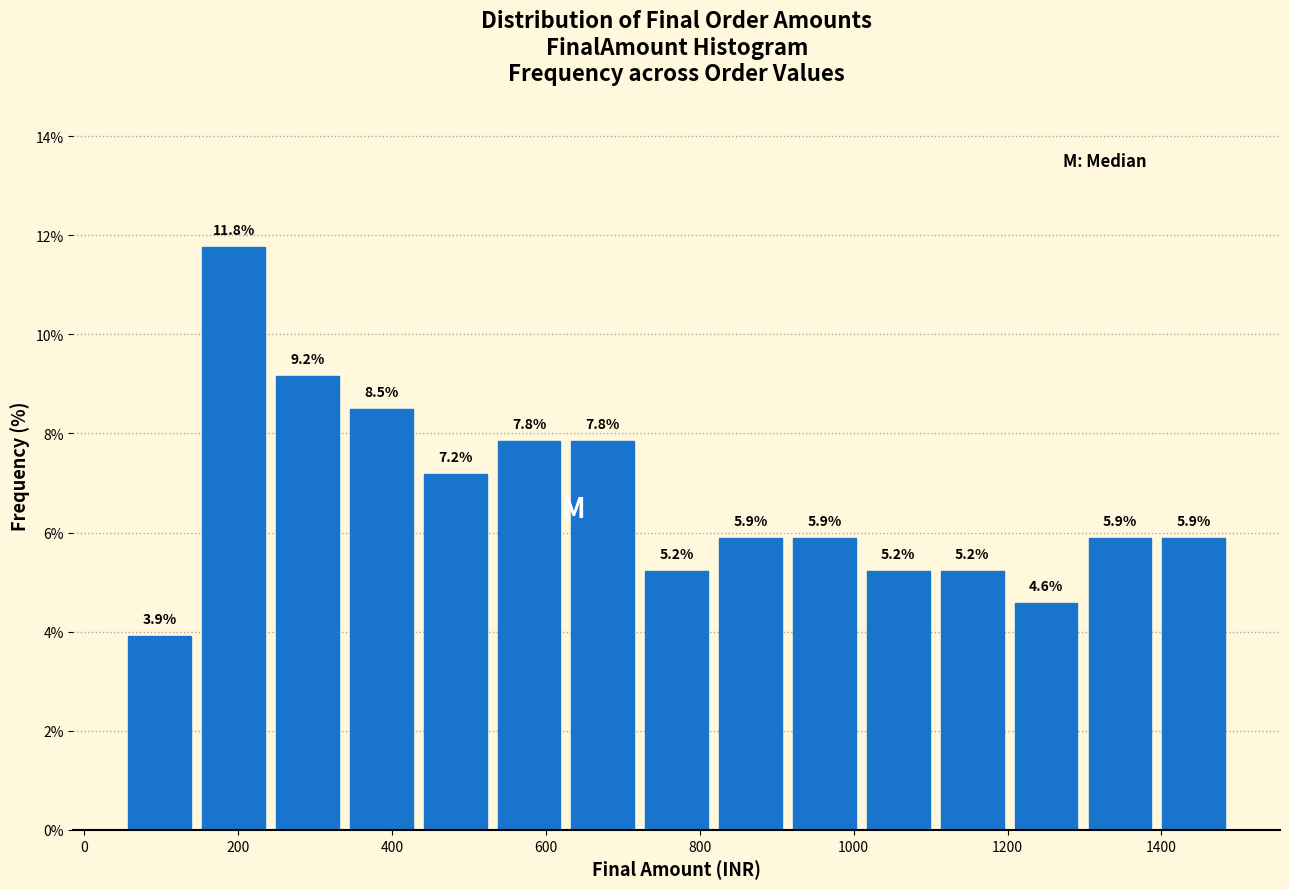

Reading left to right, list every bar in this chart as the range it spans on the x-axis followed by its height. The bar edges are not printed on the chart, so give them approximately, as read against the axis.

50 to 146: 3.9
146 to 242: 11.8
242 to 338: 9.2
338 to 434: 8.5
434 to 530: 7.2
530 to 626: 7.8
626 to 722: 7.8
722 to 818: 5.2
818 to 914: 5.9
914 to 1010: 5.9
1010 to 1106: 5.2
1106 to 1202: 5.2
1202 to 1298: 4.6
1298 to 1394: 5.9
1394 to 1490: 5.9